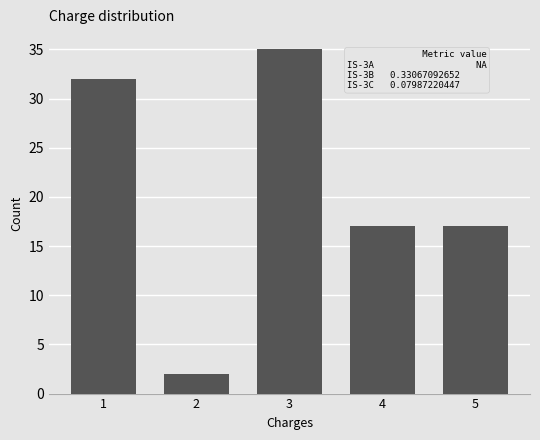

Reading right to left, transcribe all the data shown in this chart.

17	17	35	2	32